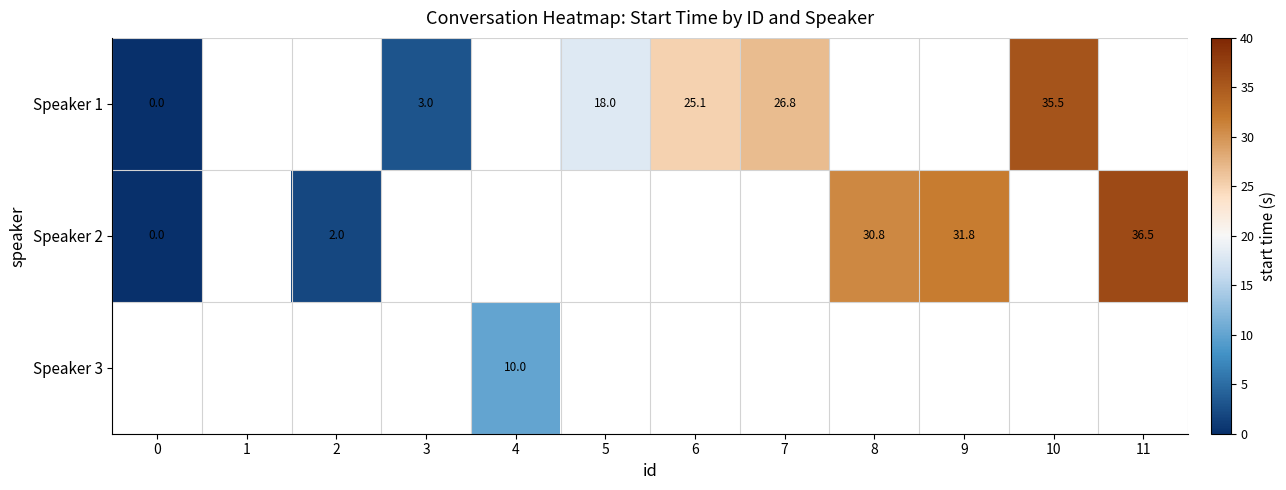

How many distinct data groups are displayed?

3